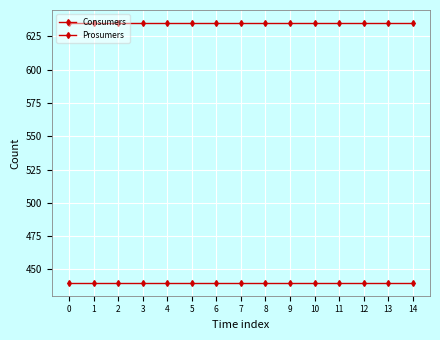

What is the sum of the Consumers values at 11 and 13?

1270